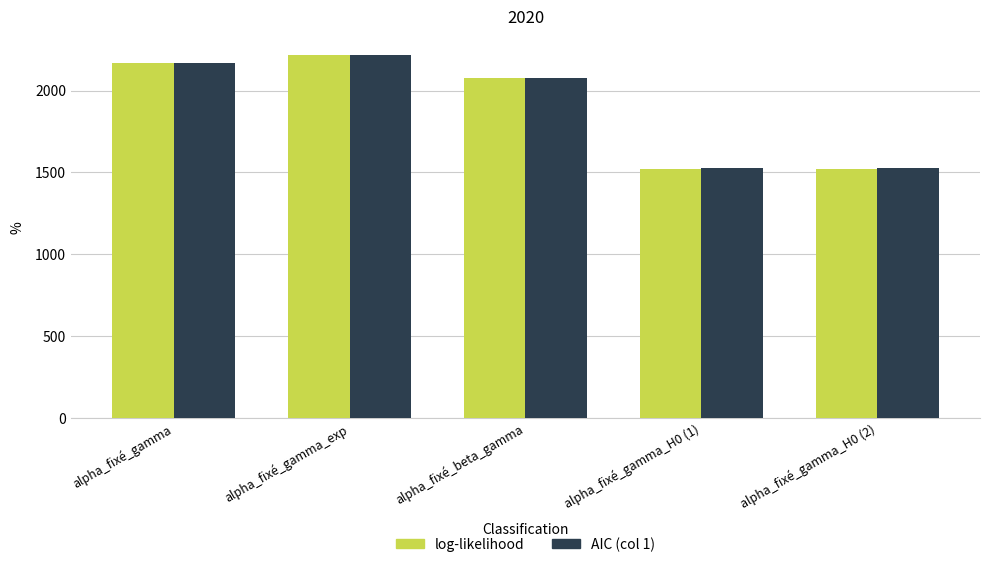

Does the chart contain stacked bars?

No